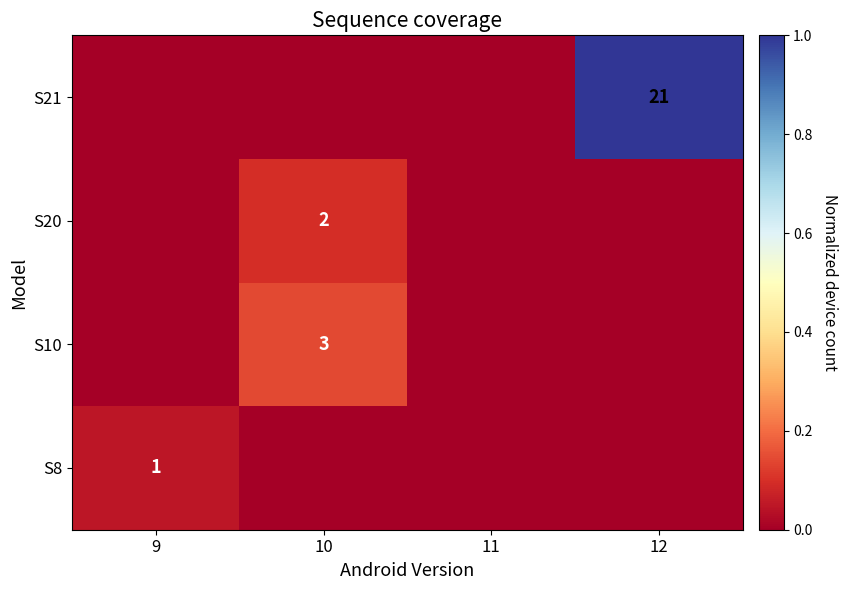

True or false: S21 has a value of 36 at 12.

False